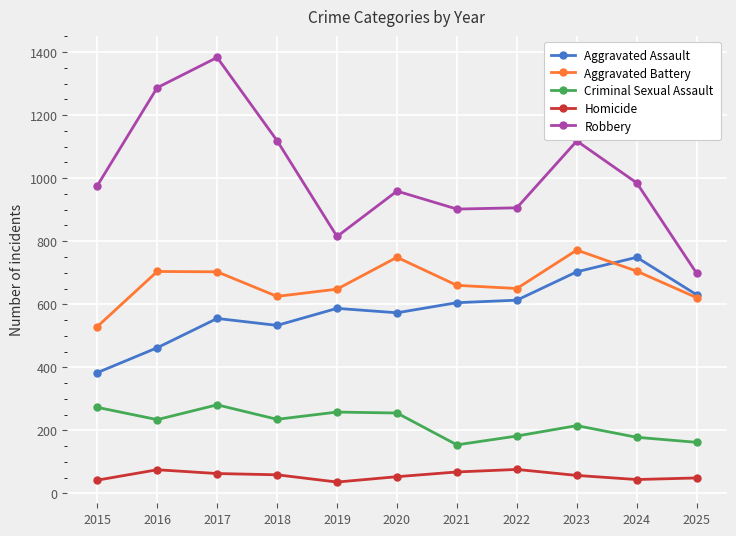

True or false: Criminal Sexual Assault has more than 0 points higher than both neighbors.

True